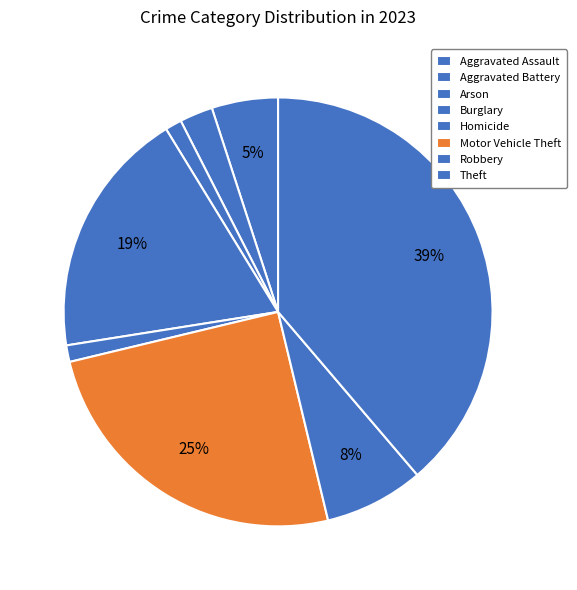

To the nearest percent, what is the average slice percentage?

12%